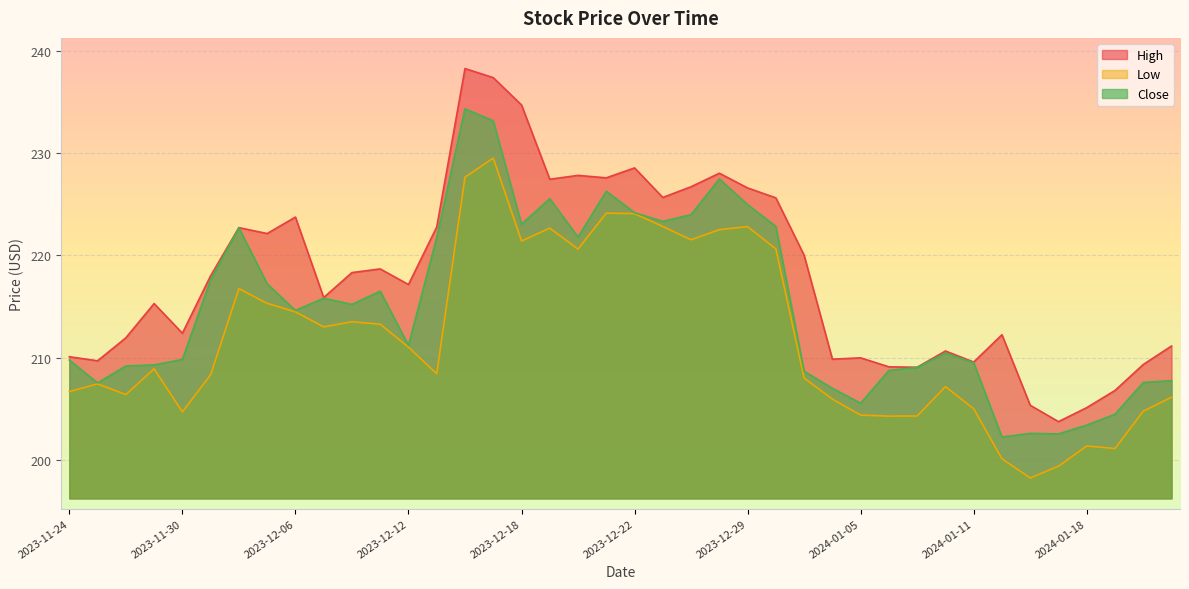

How many data points in Close are less than 214?

20